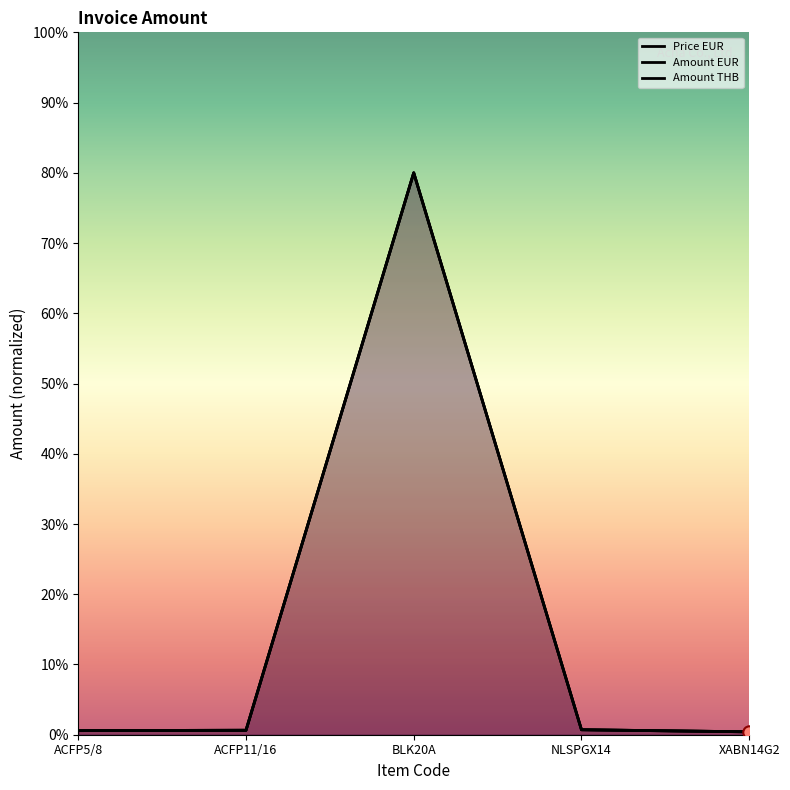

What are all the series names shown in the legend?

Price EUR, Amount EUR, Amount THB